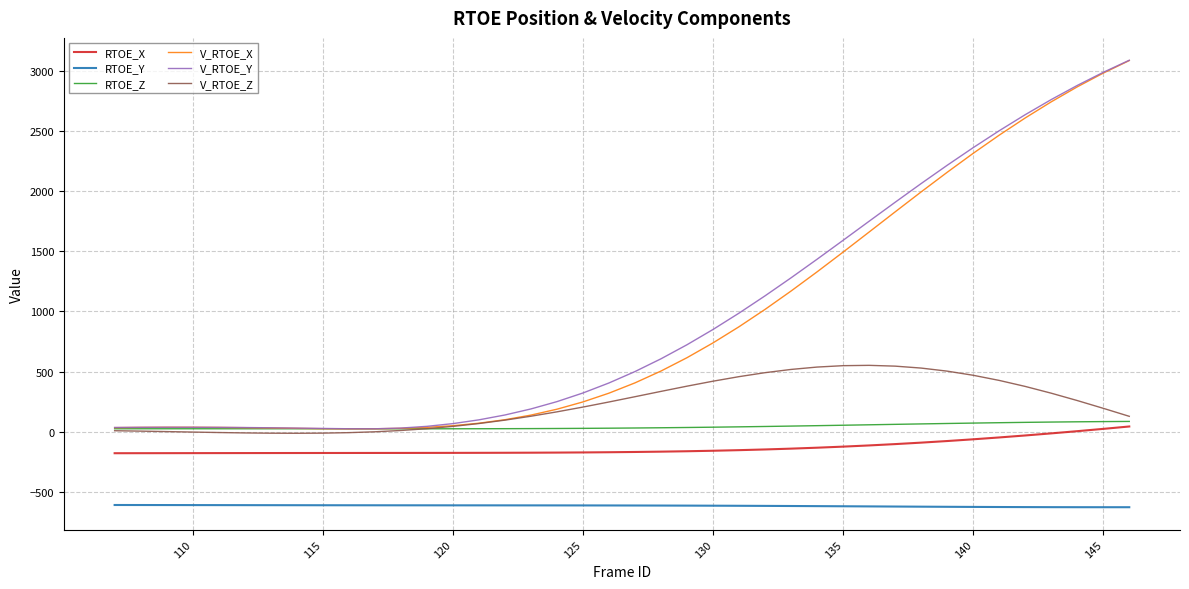

Which series has the largest total across all categories?

V_RTOE_Y